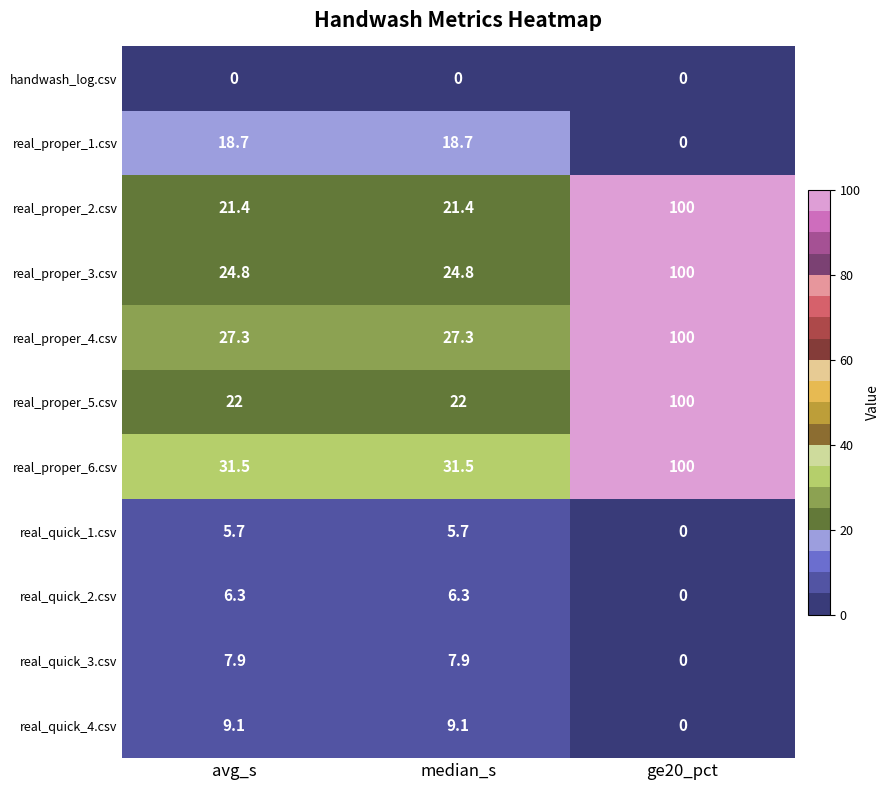

At which label does real_quick_2.csv reach its minimum?

ge20_pct